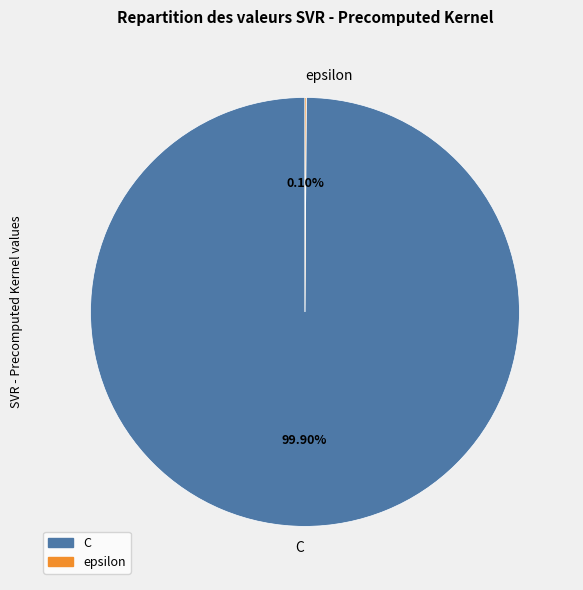

Which category has the biggest portion of the pie?

C